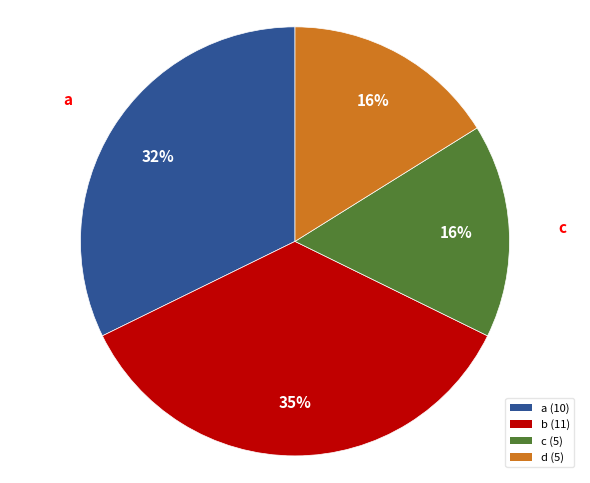

Between c (5) and b (11), which is larger?

b (11)